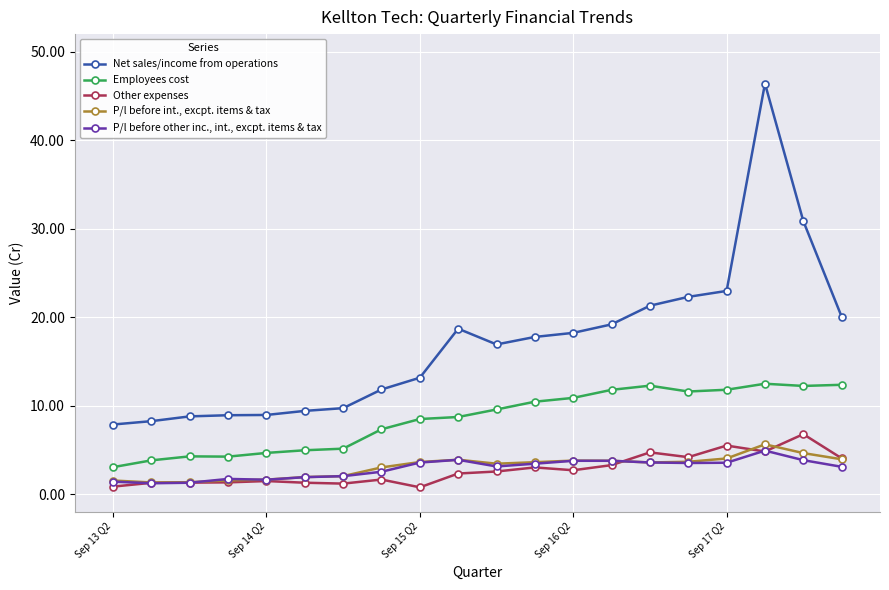

What is the smallest value displayed?

0.8